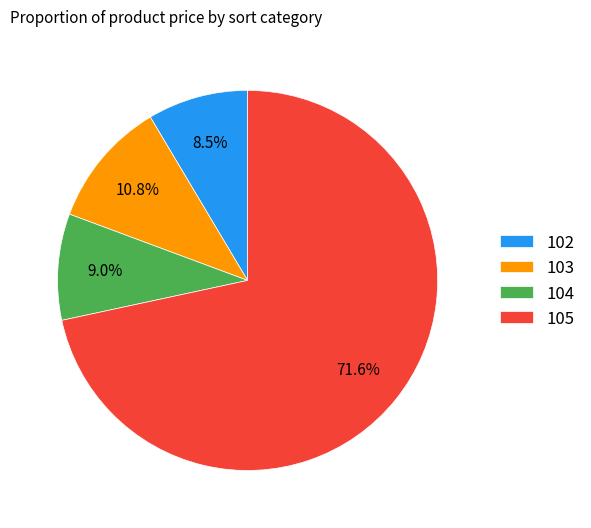

Which has a higher value, 104 or 103?

103